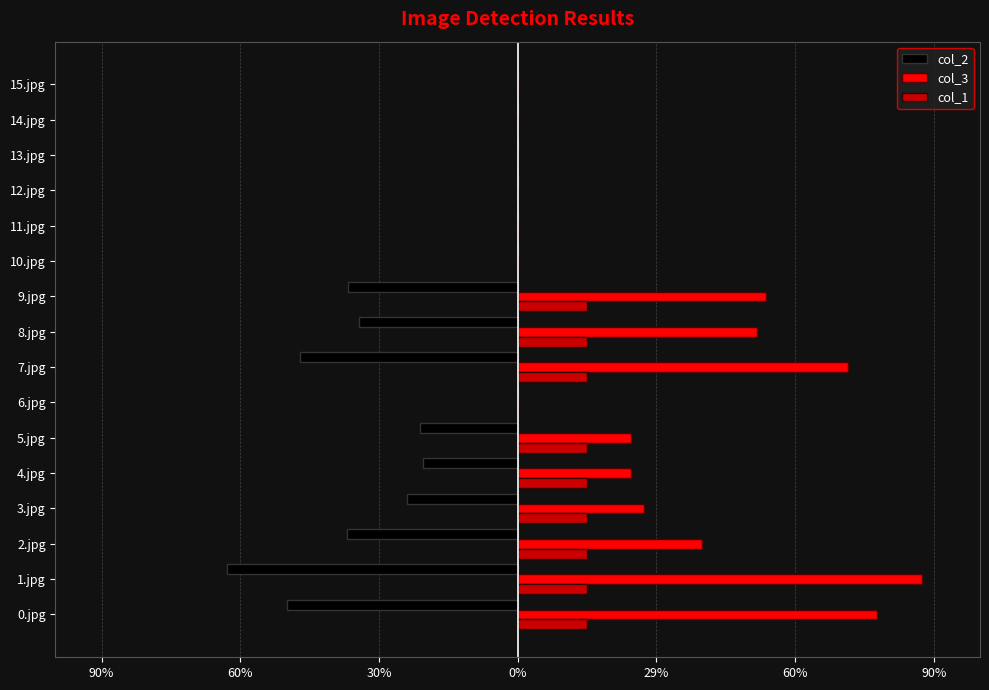

What is the difference between the maximum and minimum values in the col_3 series?

0.9